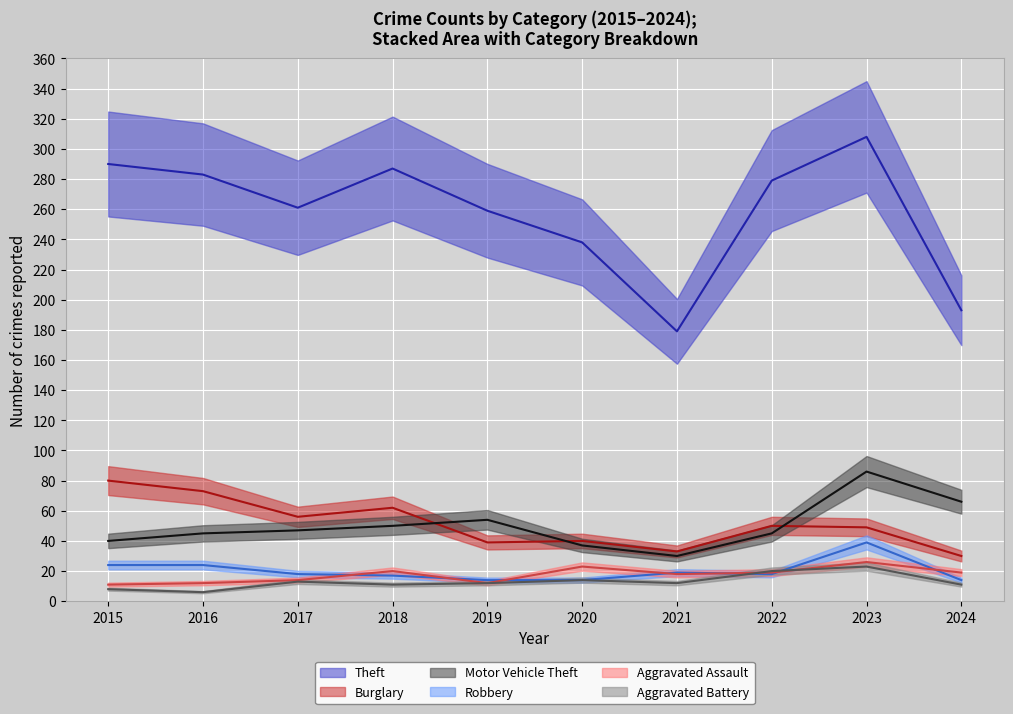

Which series changed the most between 2015 and 2019?

Burglary